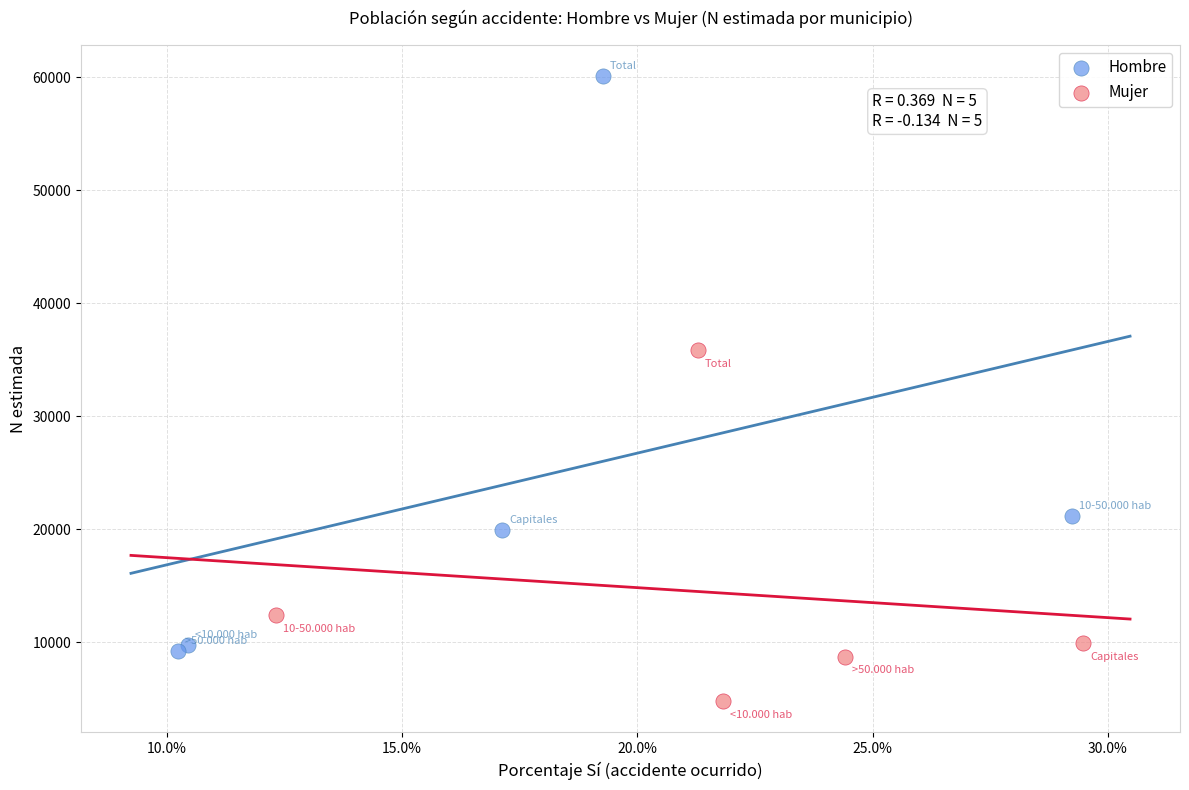

Which series contains the lowest Y value?

Mujer